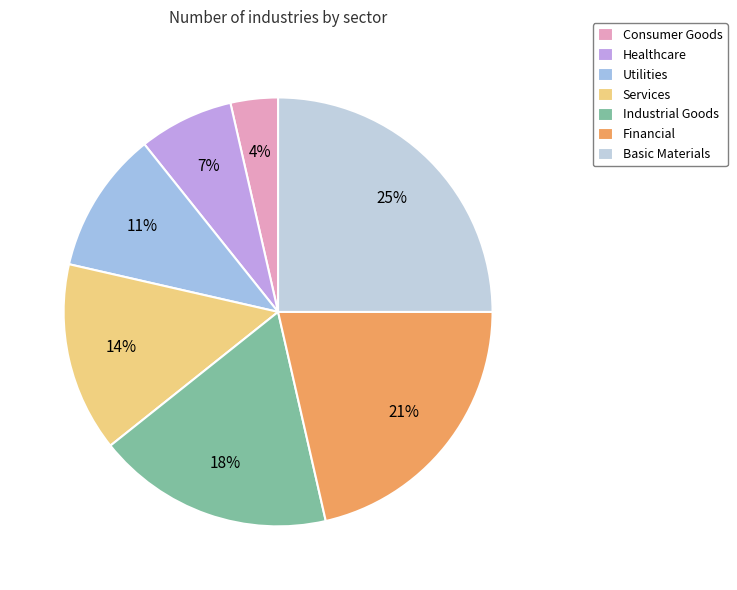

Count the number of slices in the pie.

7